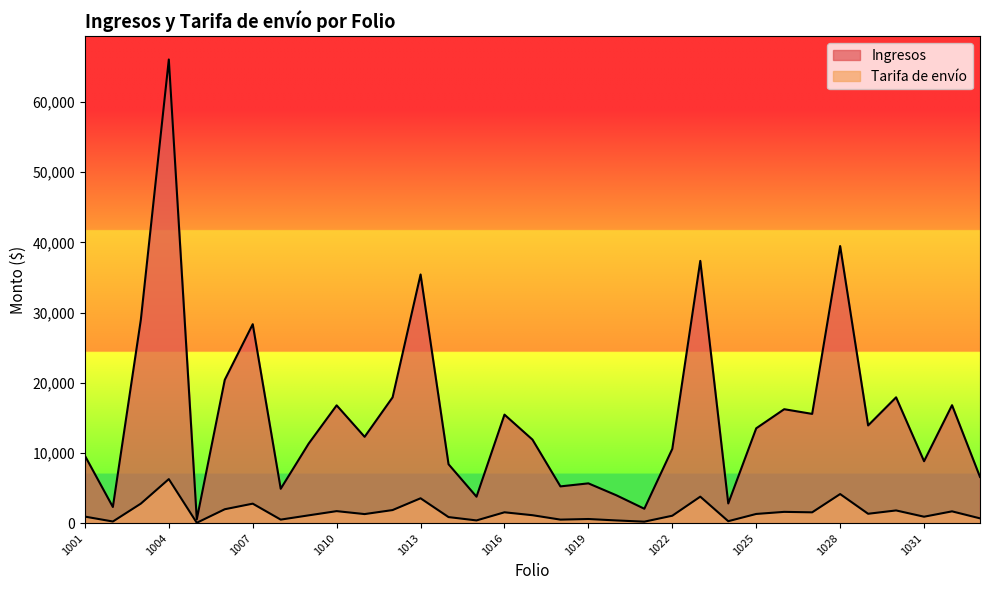

True or false: Tarifa de envío and Ingresos intersect in this chart.

False